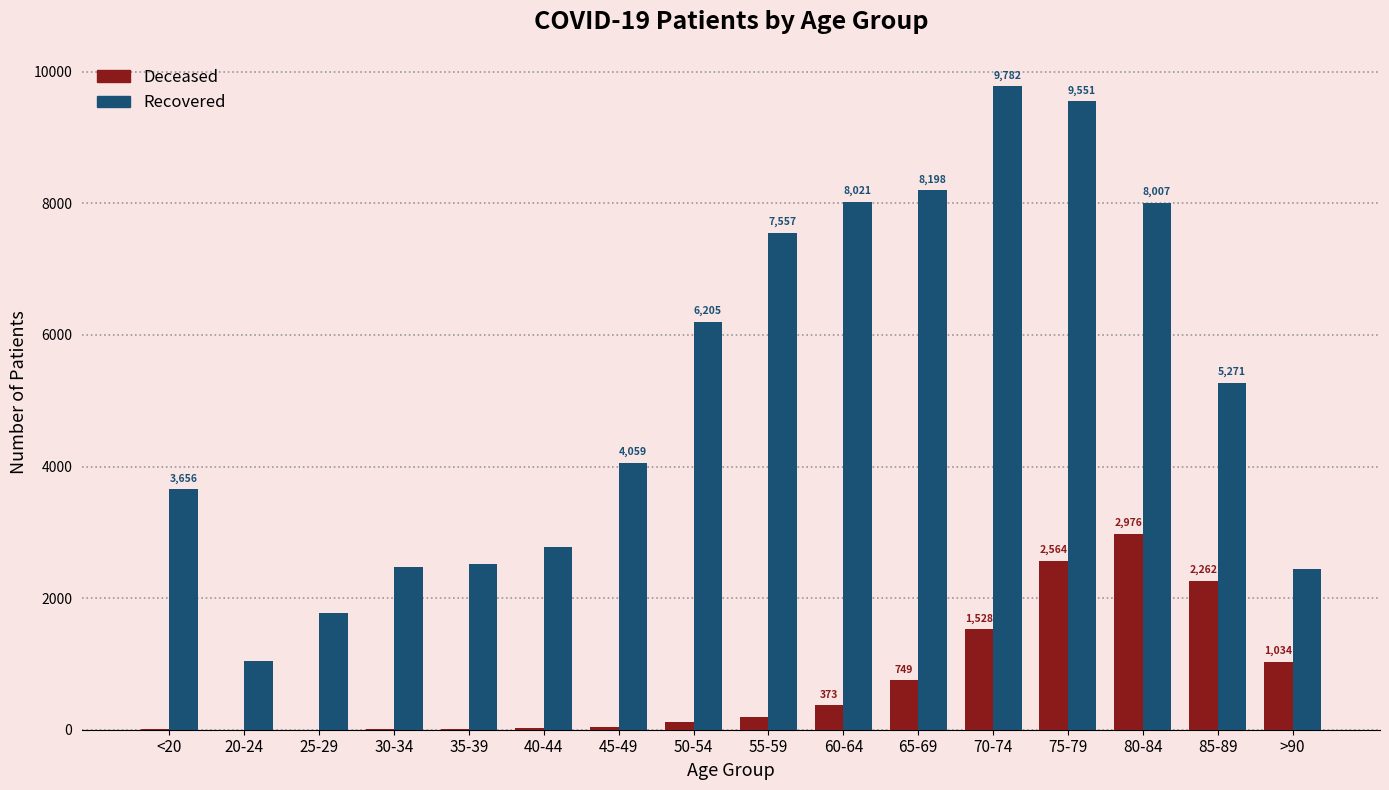

At which category is the sum across all series the highest?

75-79